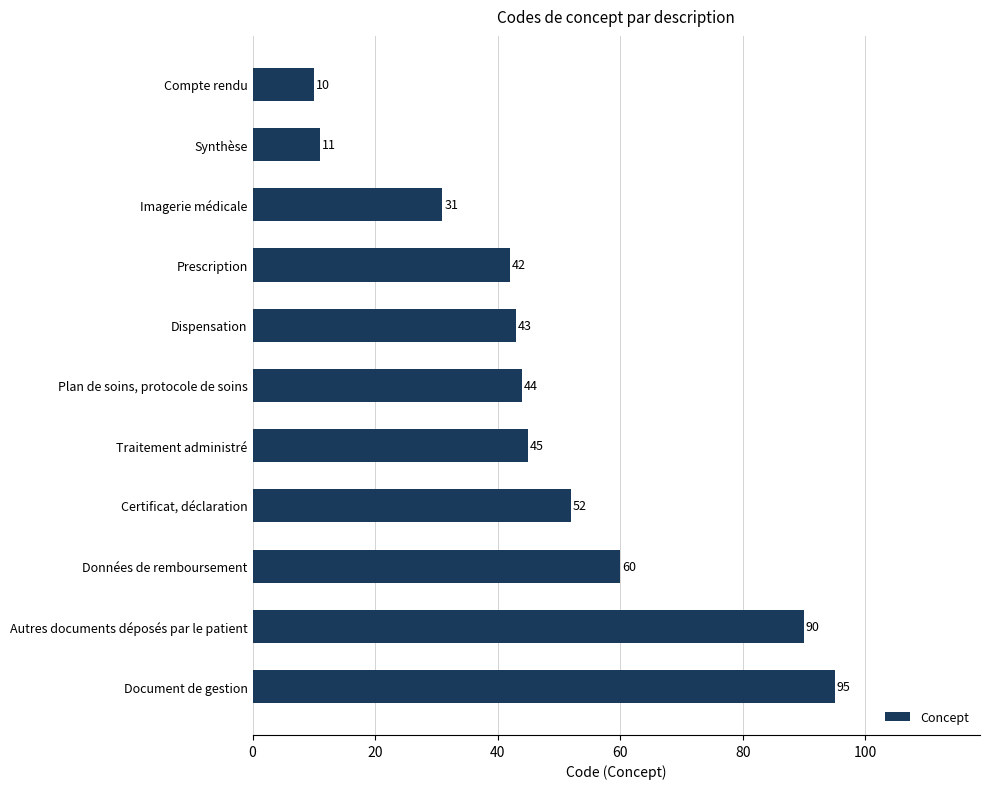

Rank the categories by value from highest to lowest.

Document de gestion, Autres documents déposés par le patient, Données de remboursement, Certificat, déclaration, Traitement administré, Plan de soins, protocole de soins, Dispensation, Prescription, Imagerie médicale, Synthèse, Compte rendu